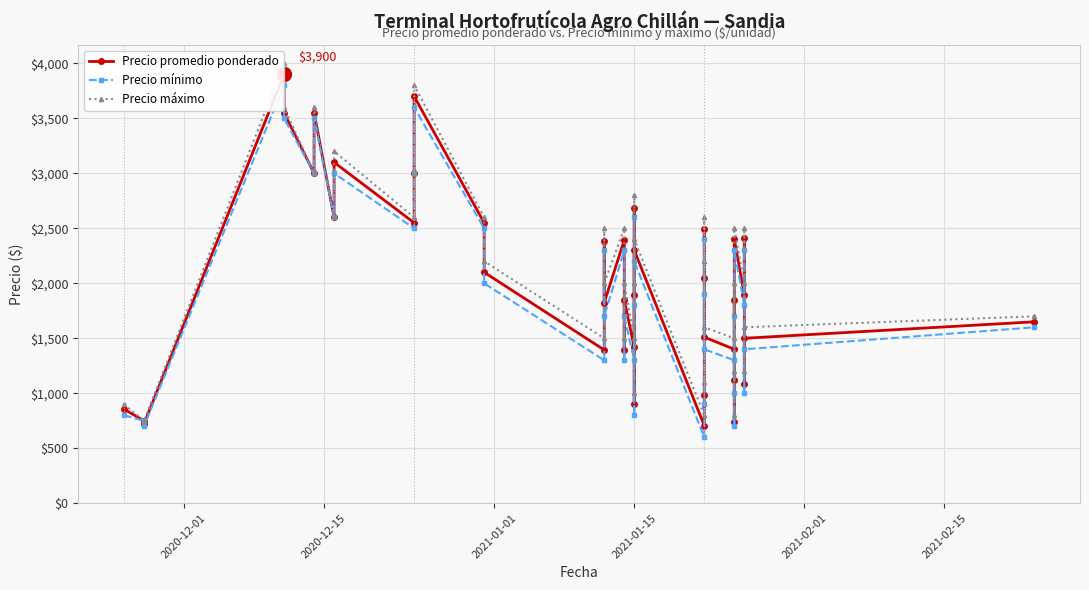

What is the difference between the second highest and second lowest values in the Precio máximo series?

3050